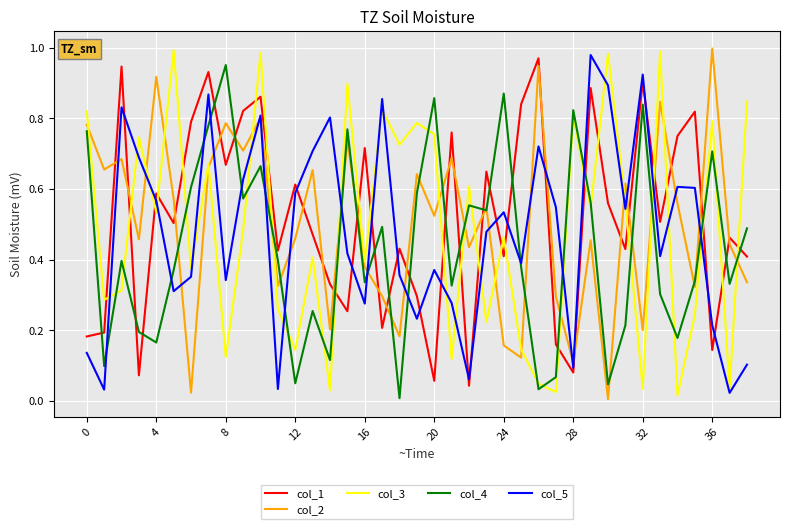

At how many categories does at least one series exceed 0?

39